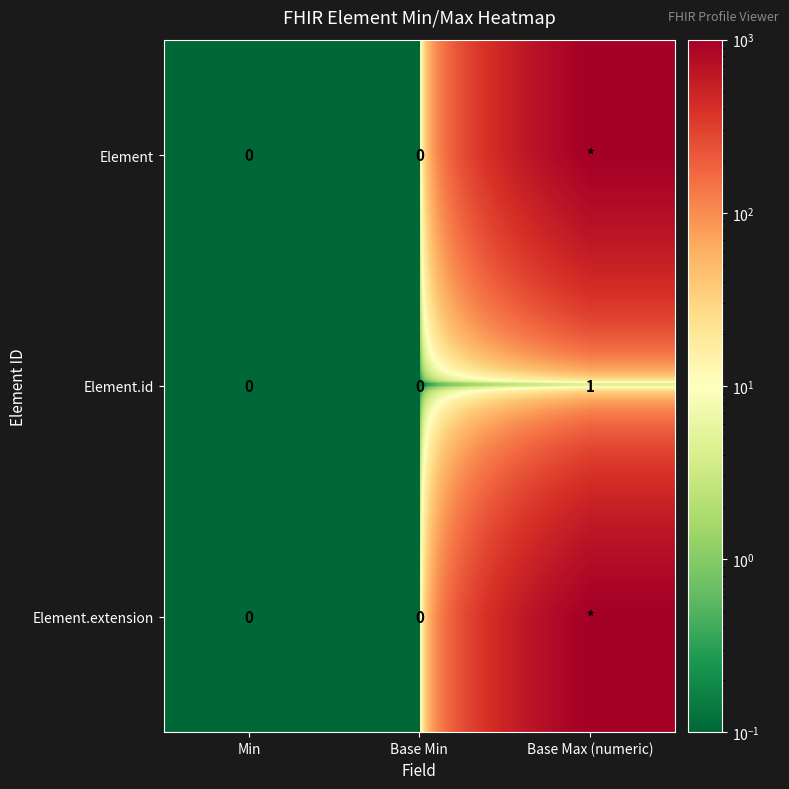

The Element.id series shows 1 at Base Max (numeric). True or false?

True